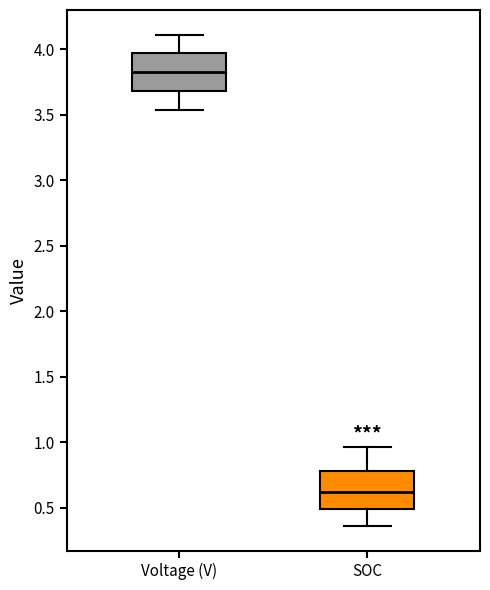

Where does the median line of the box for SOC sit on the y-axis? The values are not printed on the chart, so give them approximately, as read against the axis.

0.60